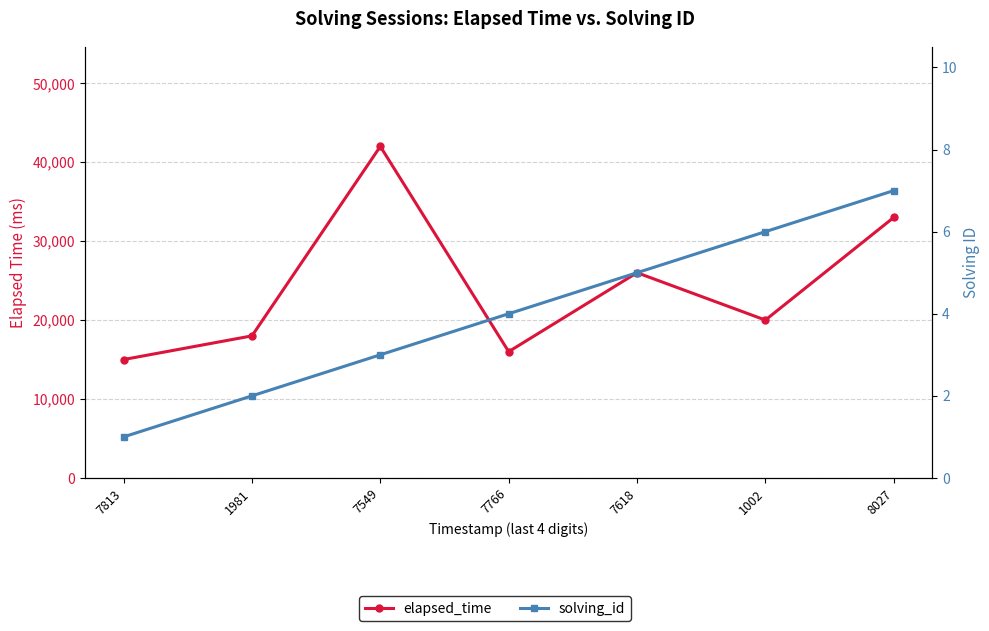

What is the difference between the maximum and minimum values in the solving_id series?

6